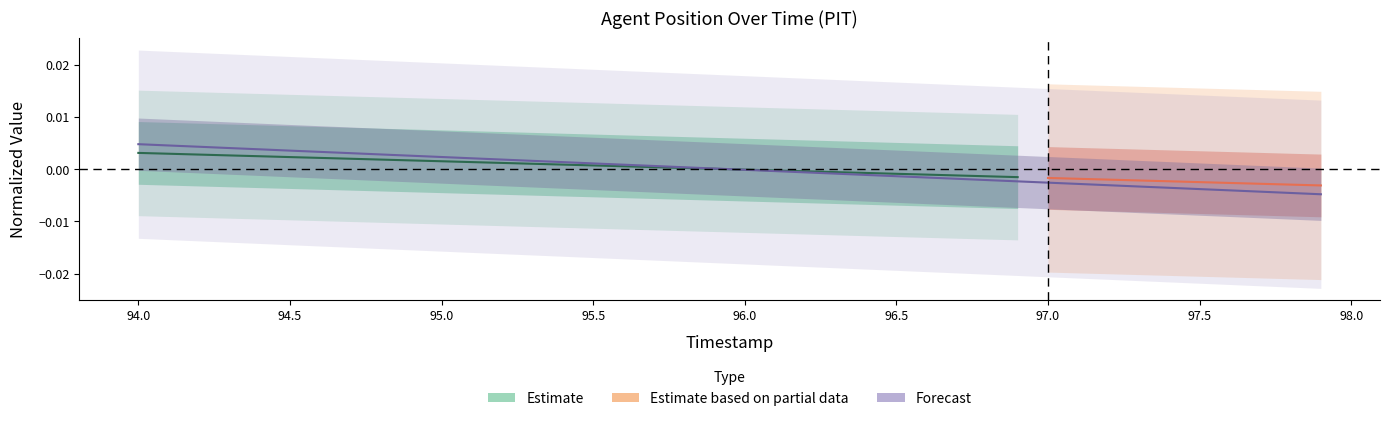

List the labels in order of value, largest first.

94.0, 94.1, 94.2, 94.3, 94.4, 94.5, 94.6, 94.7, 94.8, 94.9, 95.0, 95.1, 95.2, 95.3, 95.4, 95.5, 95.6, 95.7, 95.8, 95.9, 96.0, 96.1, 96.2, 96.3, 96.4, 96.5, 96.6, 96.7, 96.8, 96.9, 97.0, 97.1, 97.2, 97.3, 97.4, 97.5, 97.6, 97.7, 97.8, 97.9